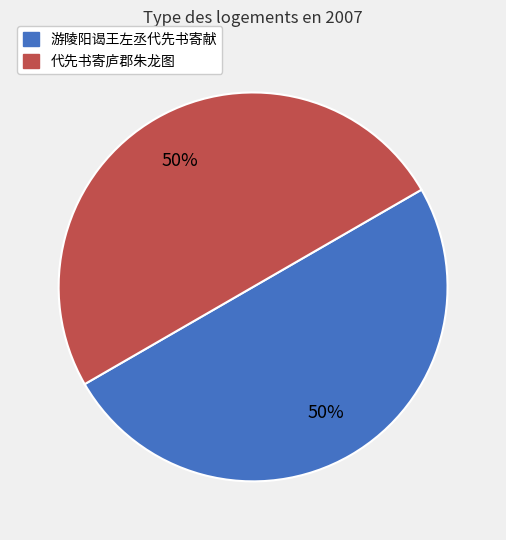

To the nearest percent, what is the average slice percentage?

50%